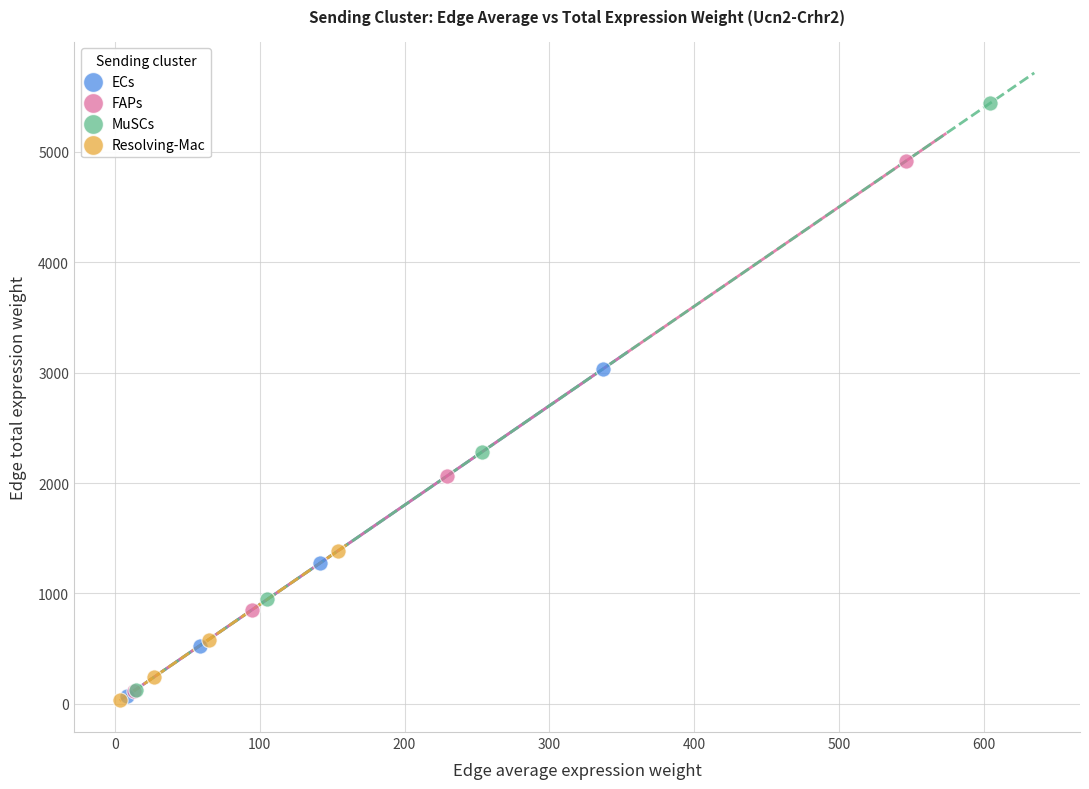

Which series has the largest Y range (max minus min)?

MuSCs